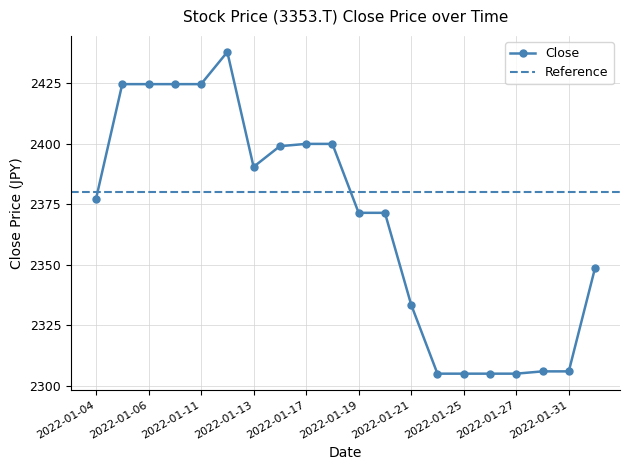

True or false: the data shows 3306.4 at 2022-01-27.

False